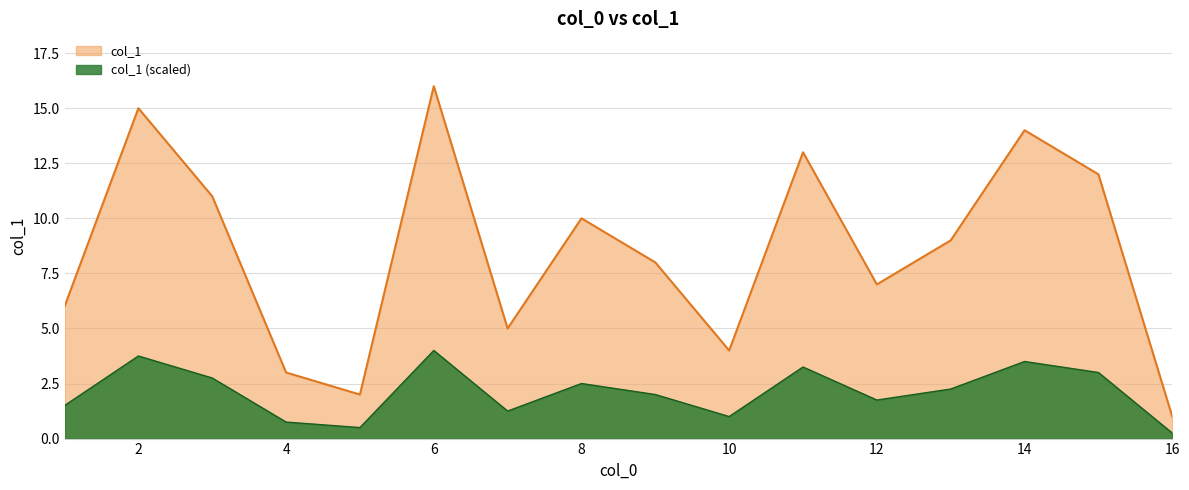

What is the sum of the values at 16 and 6?

17